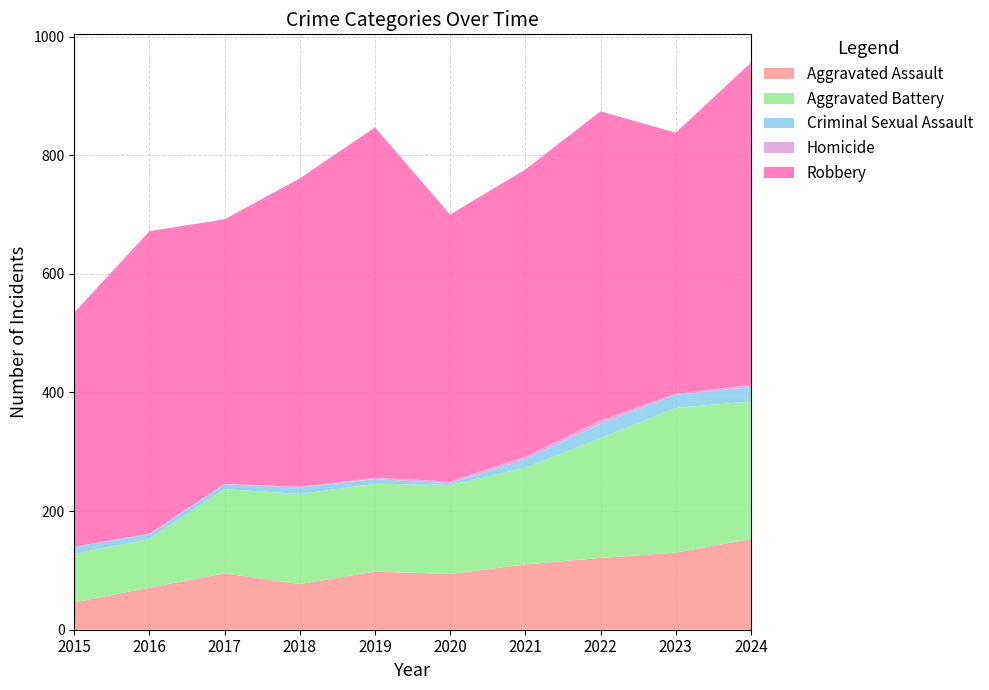

Reading left to right, extract all data points from this chart.

Aggravated Assault: 46	71	95	77	98	94	110	121	130	153
Aggravated Battery: 82	82	142	152	148	150	163	202	244	232
Criminal Sexual Assault: 12	8	8	11	8	3	14	24	22	24
Homicide: 0	1	1	1	2	3	5	6	2	4
Robbery: 395	510	446	520	591	450	484	521	440	543